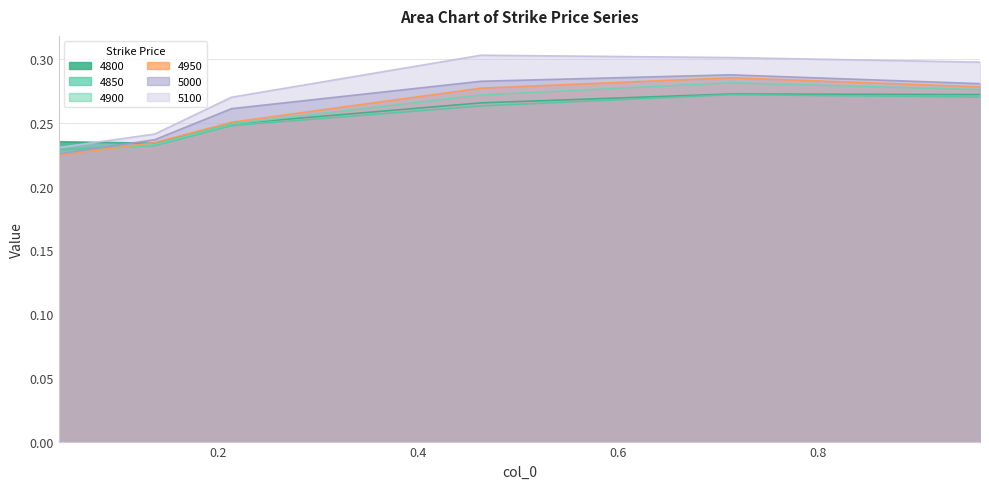

Which series has the largest total across all categories?

5100